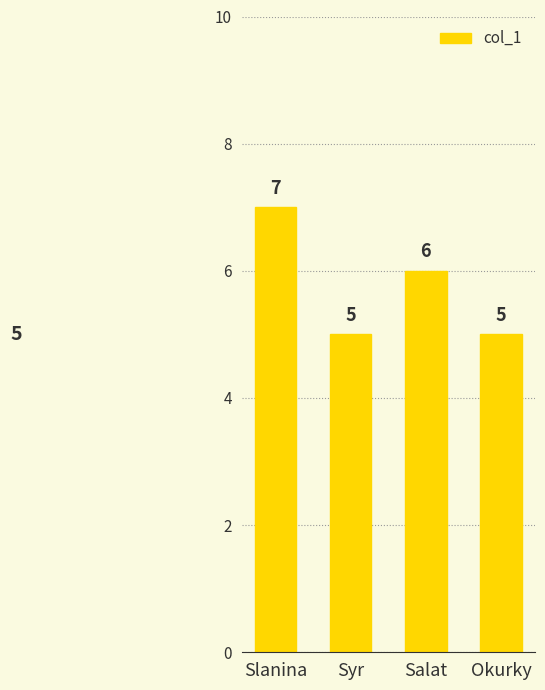

What position from the left is Okurky?

4